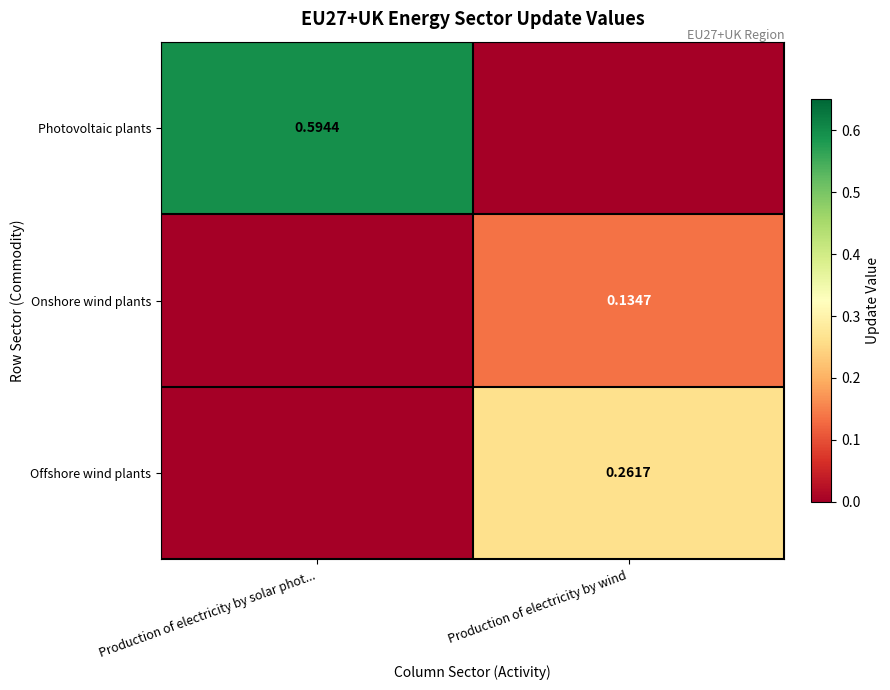

Between Production of electricity by solar phot... and Production of electricity by wind, which series saw the biggest shift?

Photovoltaic plants